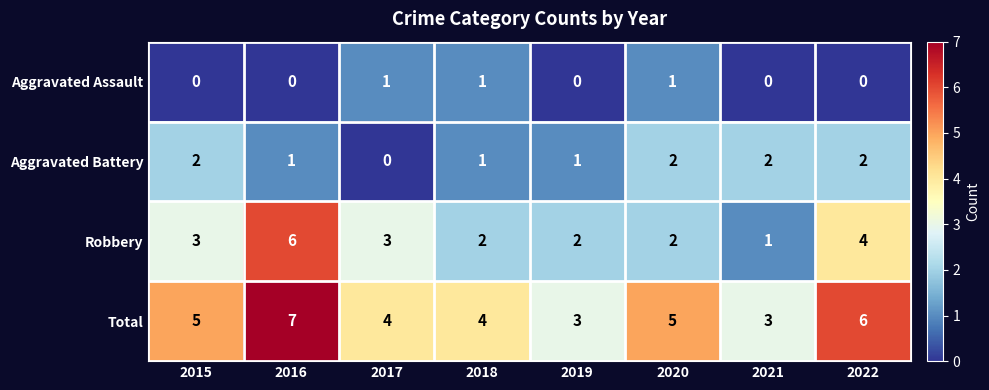

At which category is the sum across all series the highest?

2016